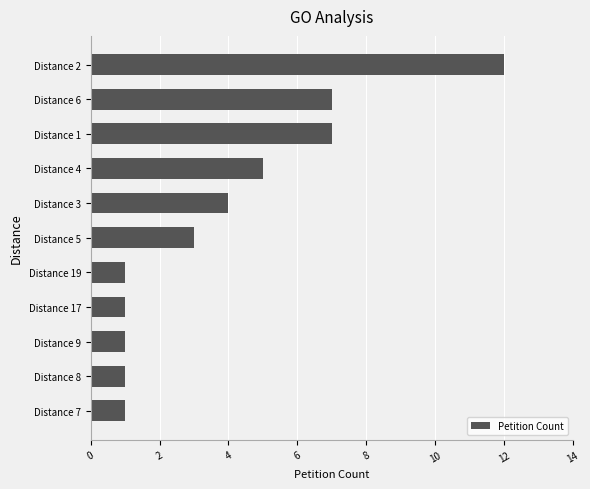

The chart shows a value of 7 at Distance 1. True or false?

True